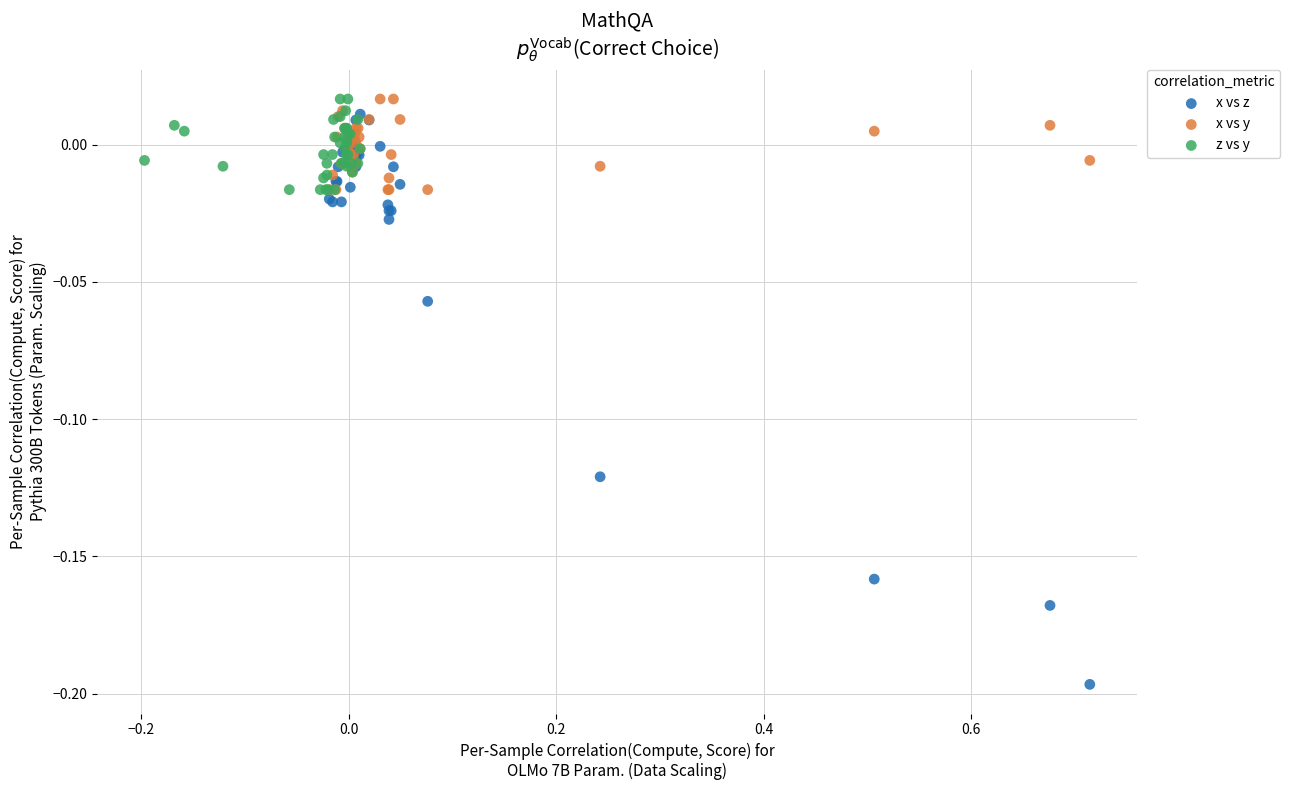

Which series has the largest Y range (max minus min)?

x vs z